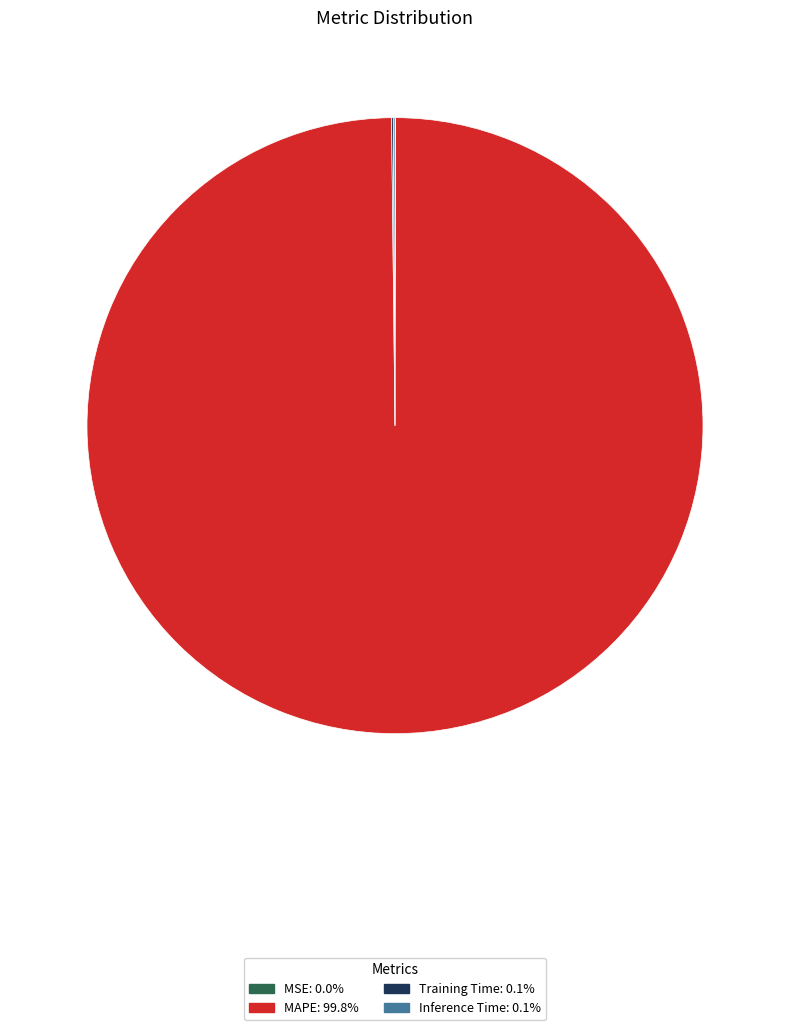

Which slice is the largest?

MAPE